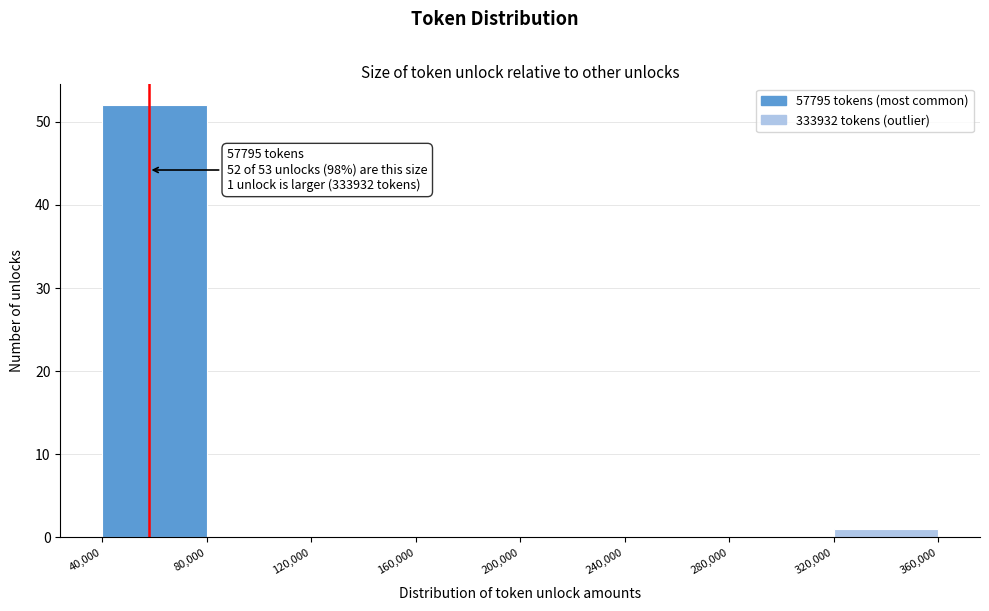

Over which range of the x-axis is the bar tallest?

40,000 to 80,000